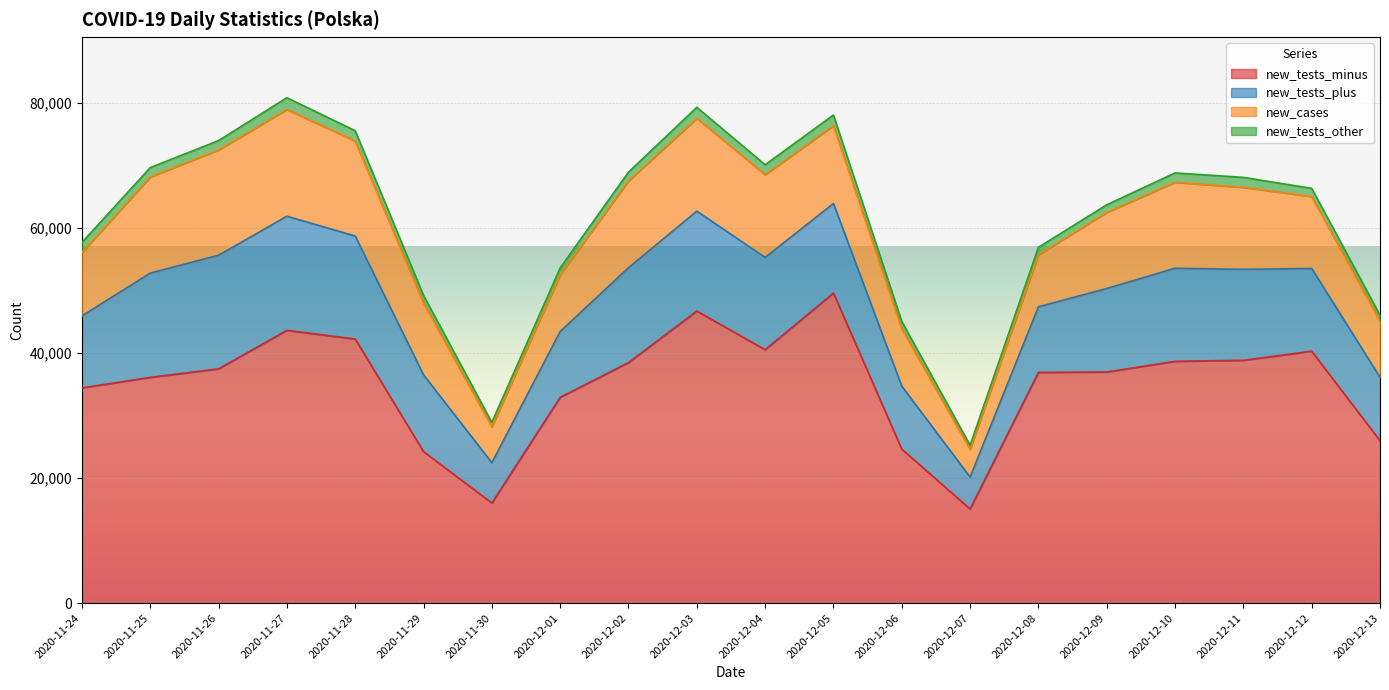

Where does the new_cases series first go above 12430?

2020-11-25